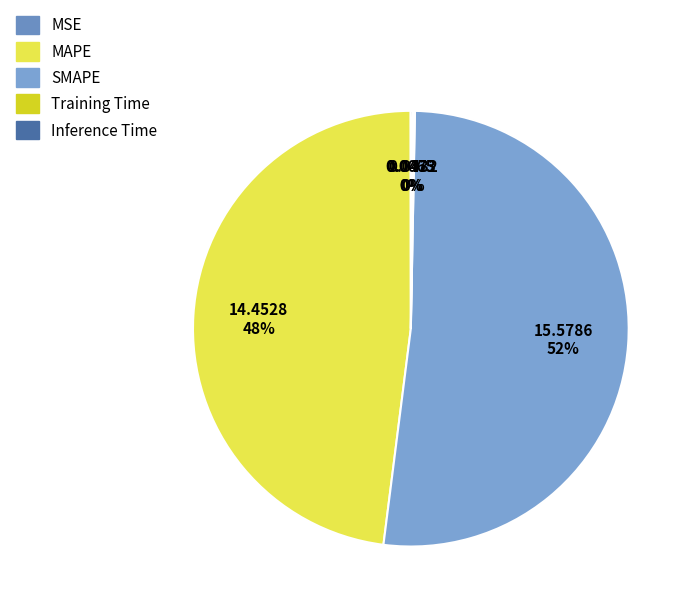

Which has a higher value, MAPE or Inference Time?

MAPE